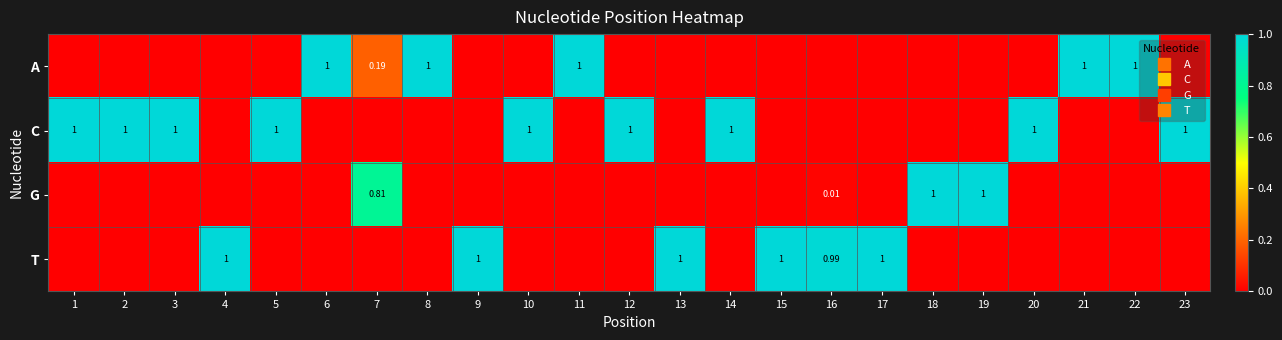

Is it true that T equals 0.6 at 17?

False